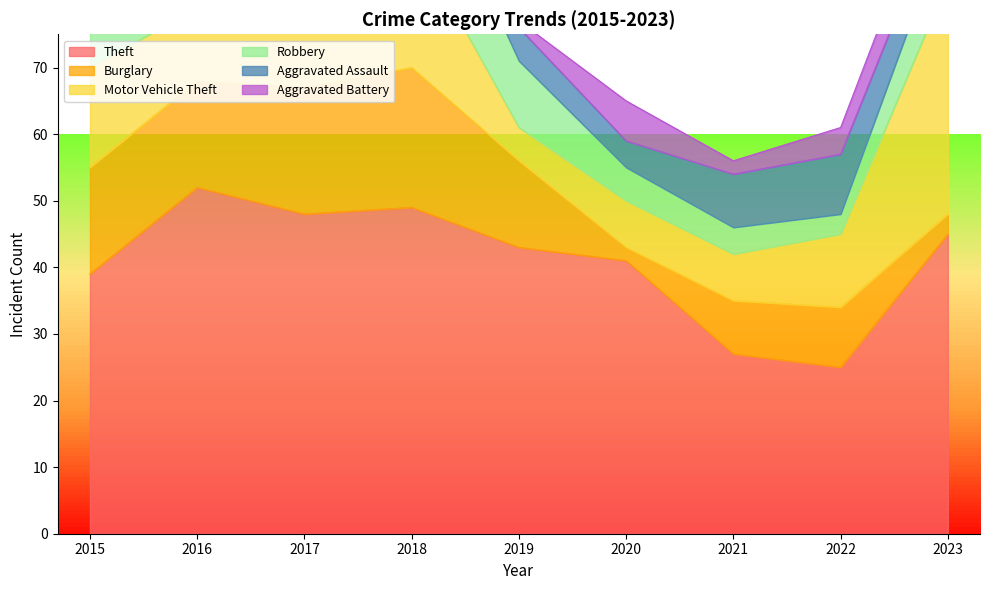

How many categories are shown in the chart?

9